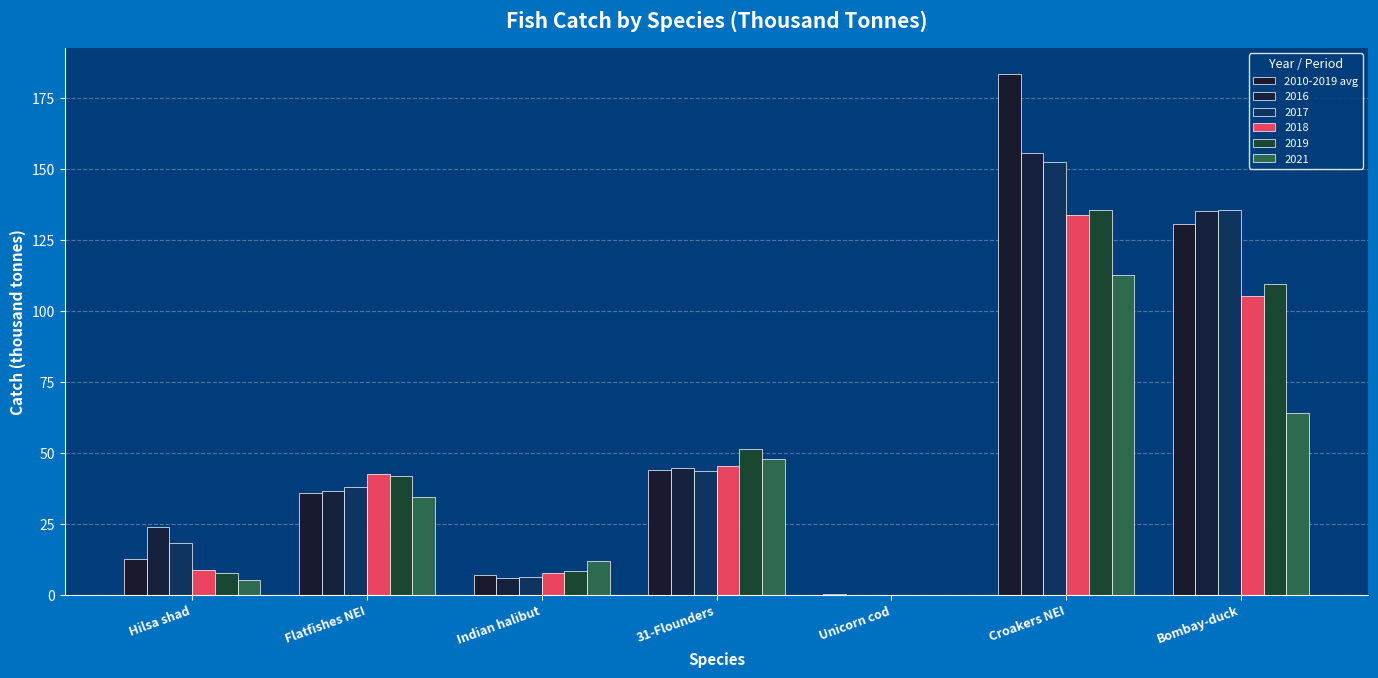

Which has a higher value, Croakers NEI or Hilsa shad?

Croakers NEI